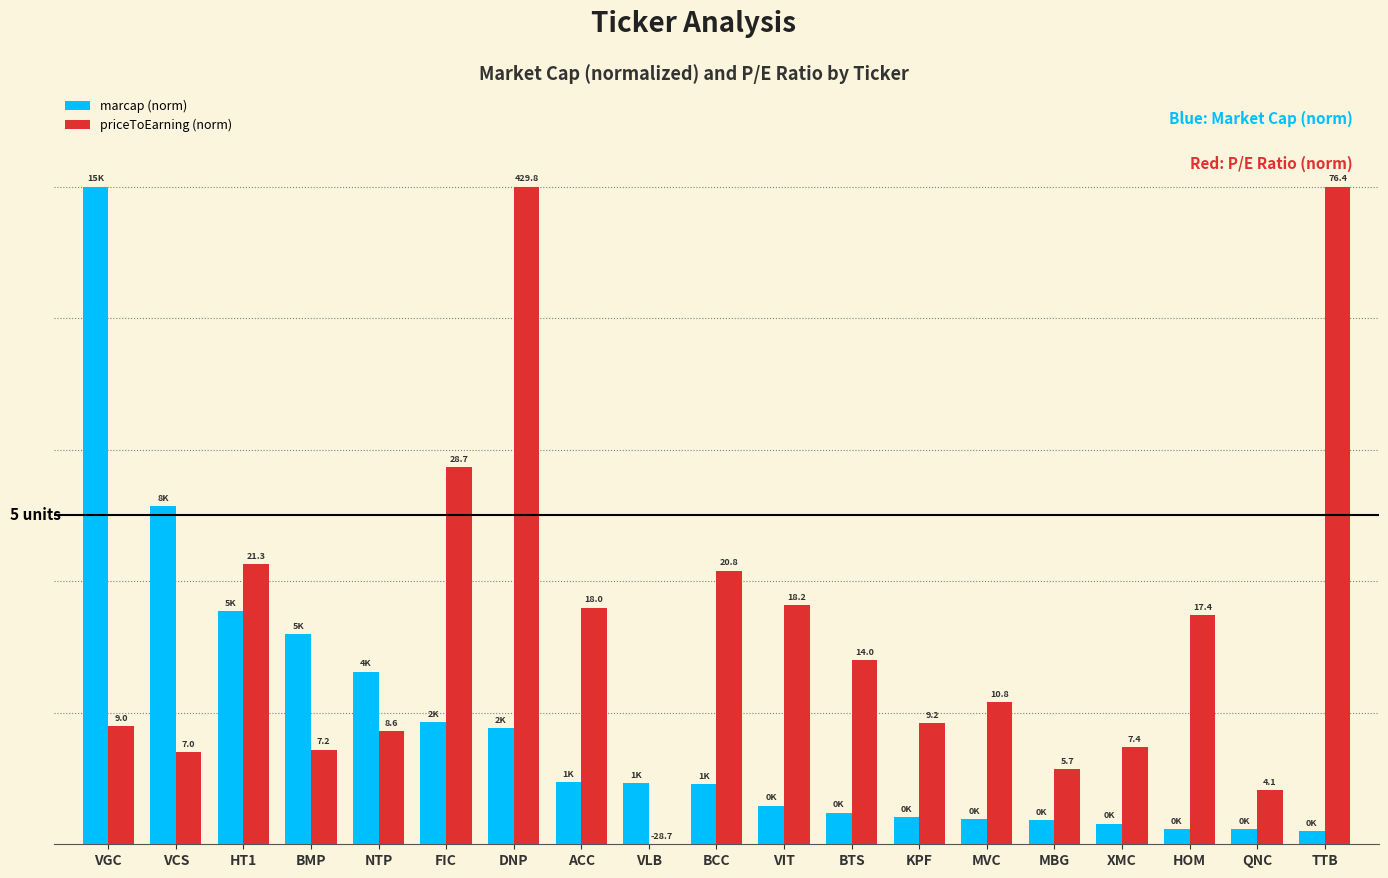

Which series has the largest total across all categories?

priceToEarning (norm)